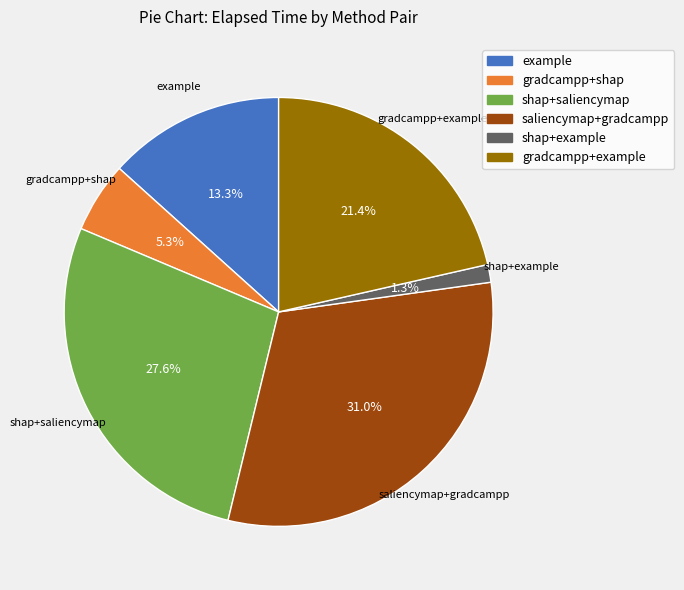

Which category has the biggest portion of the pie?

saliencymap+gradcampp